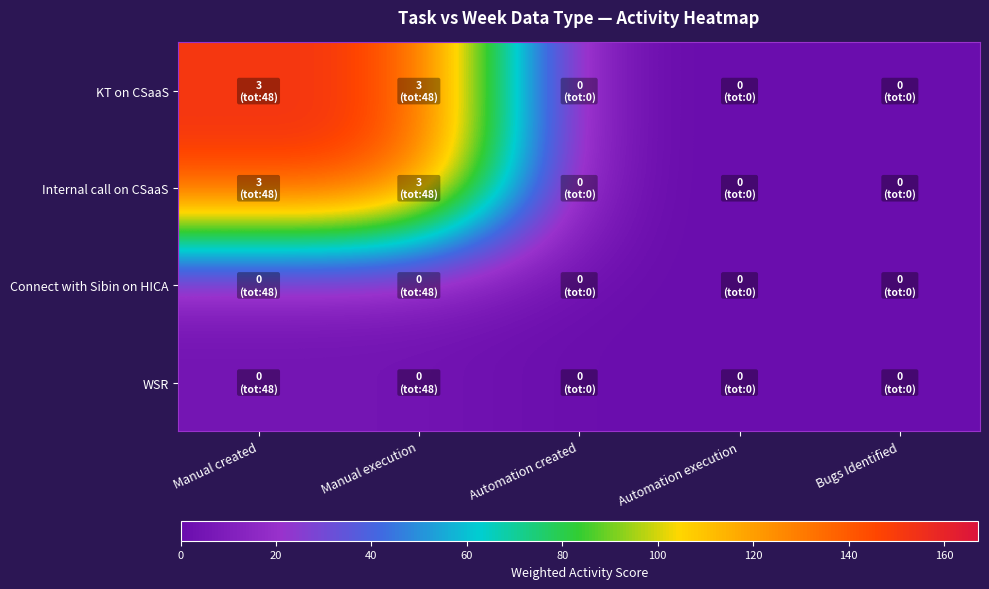

Which has a higher value, Manual execution or Bugs Identified?

Manual execution